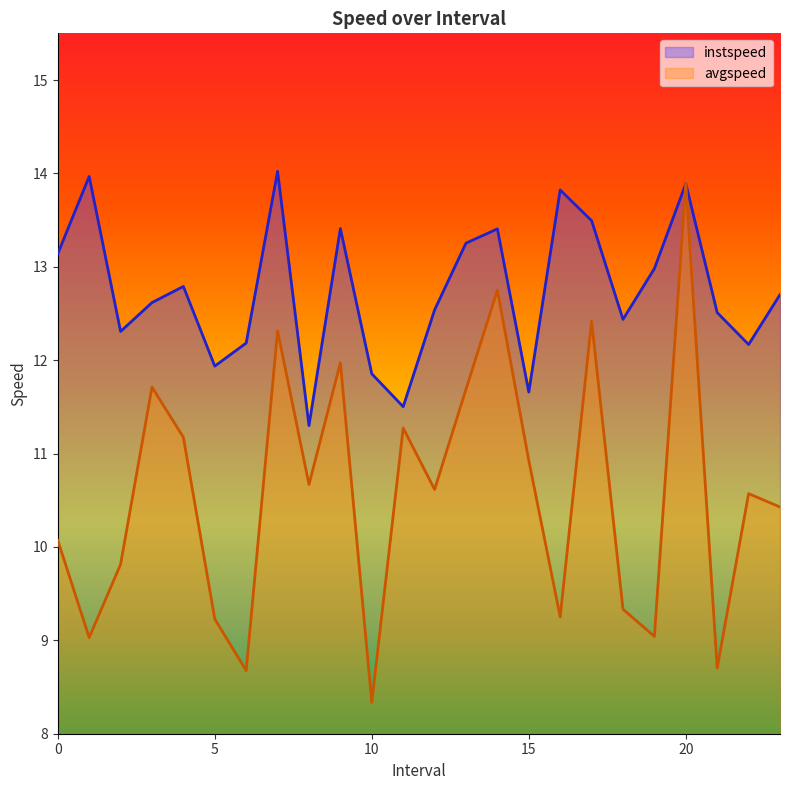

Rank the series by their maximum value, from highest to lowest.

instspeed, avgspeed